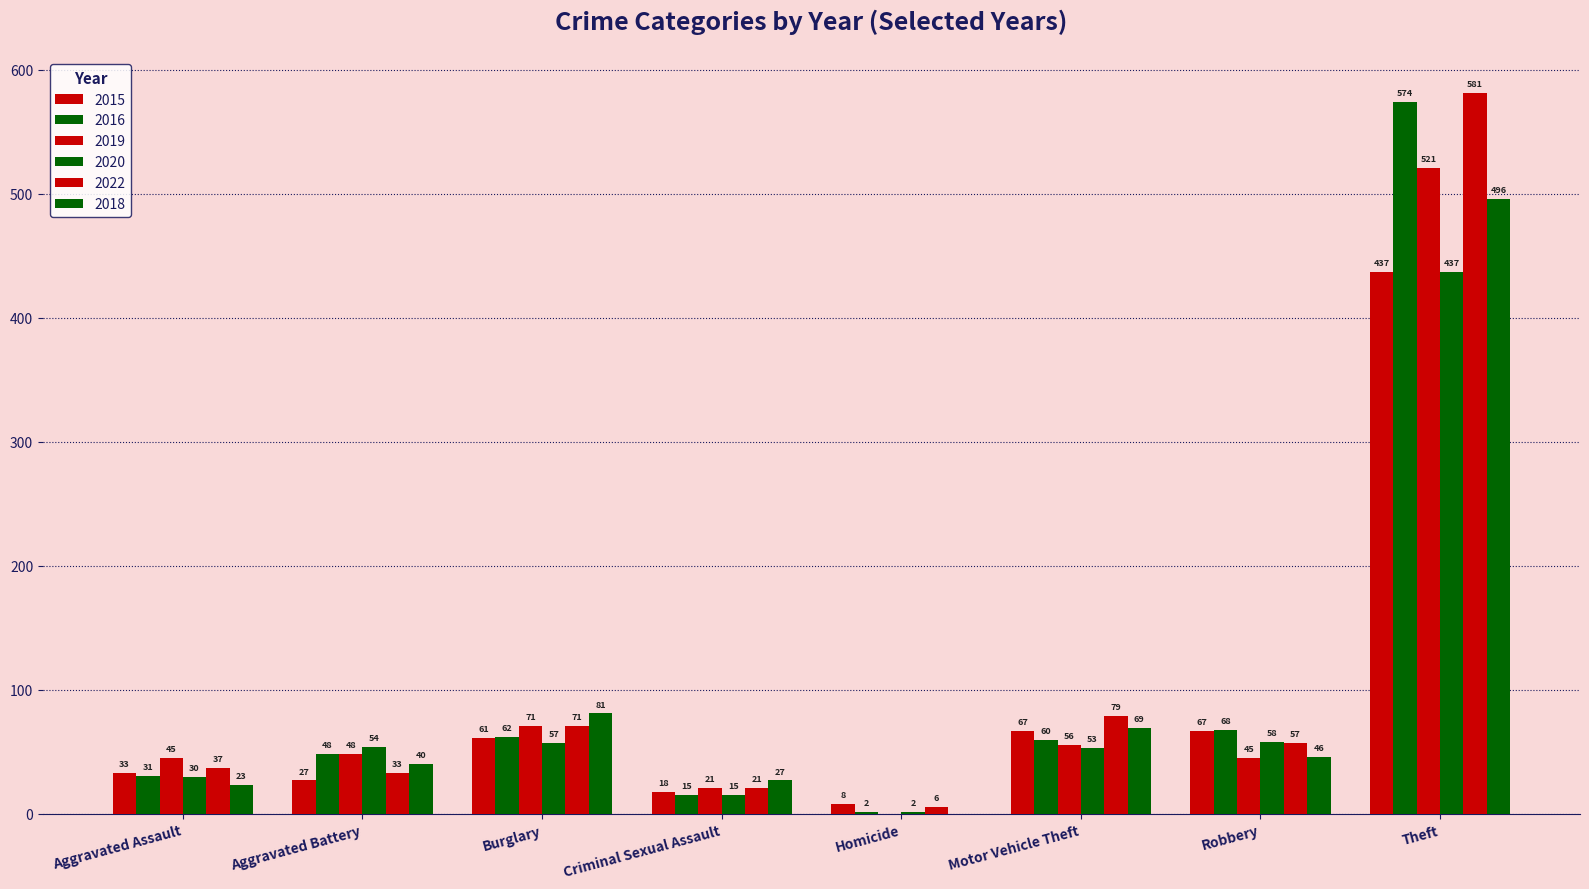

What is the spread (max minus min) of values at Aggravated Assault?

22